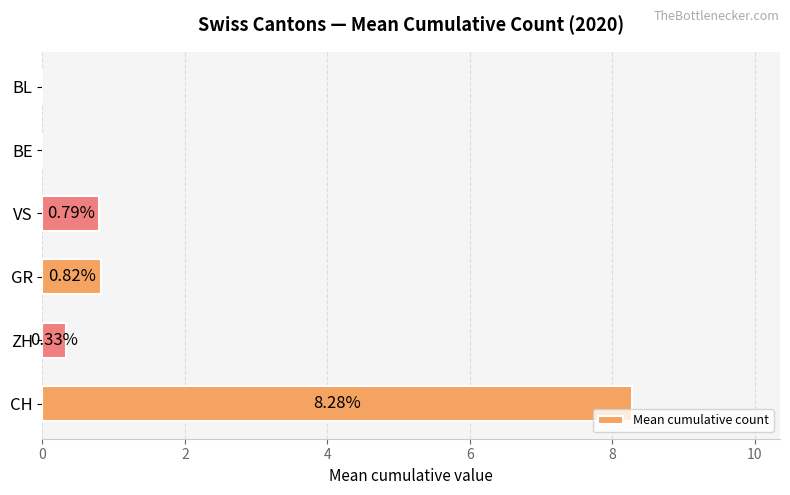

Where is the data nearest to the value 4?

GR